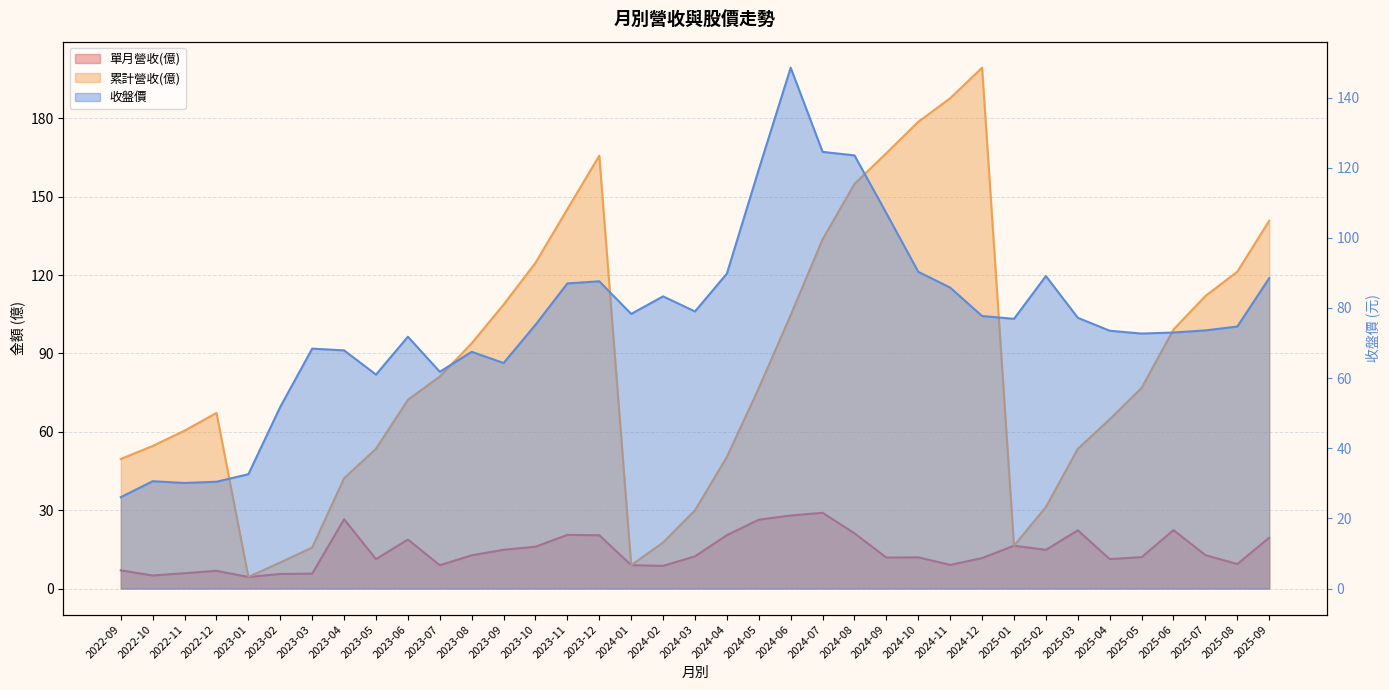

What are all the series names shown in the legend?

單月營收(億), 累計營收(億), 收盤價